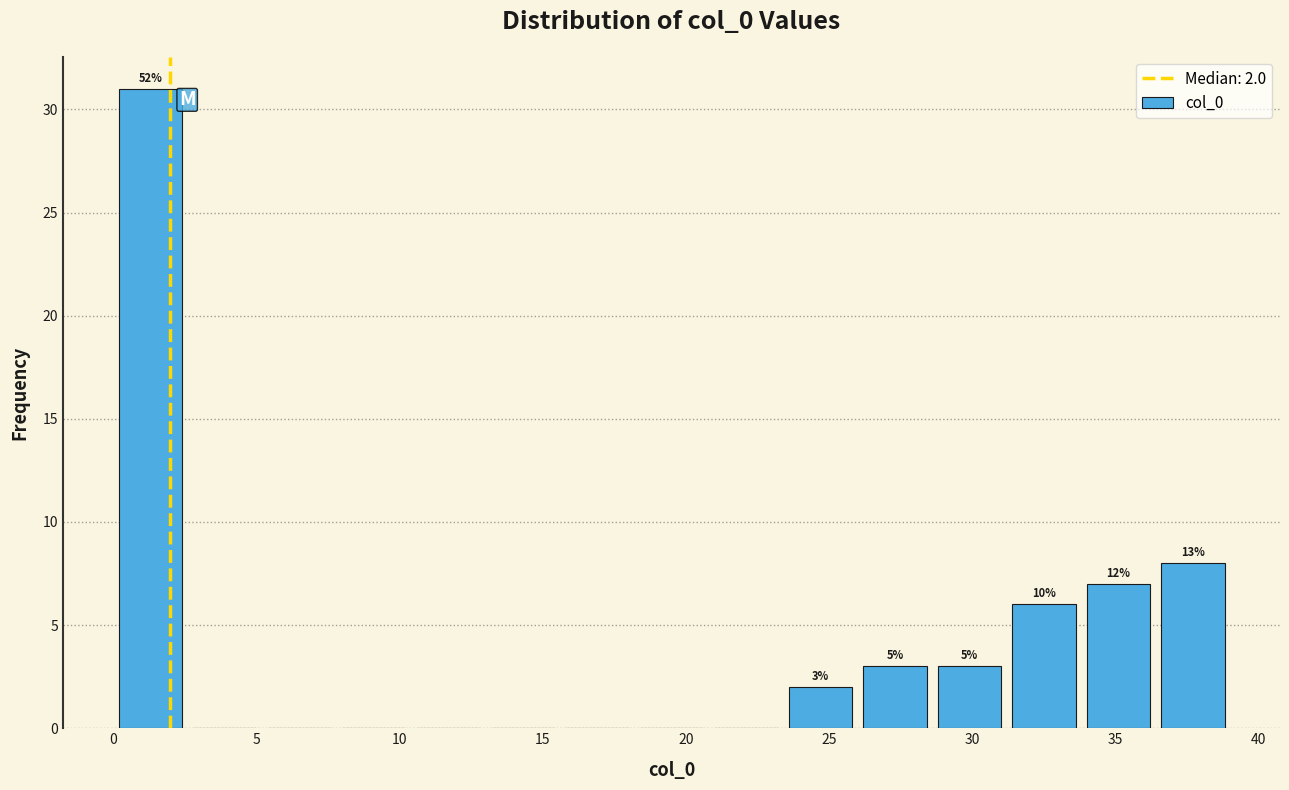

Which range on the x-axis has the tallest bar?

0.0 to 2.6